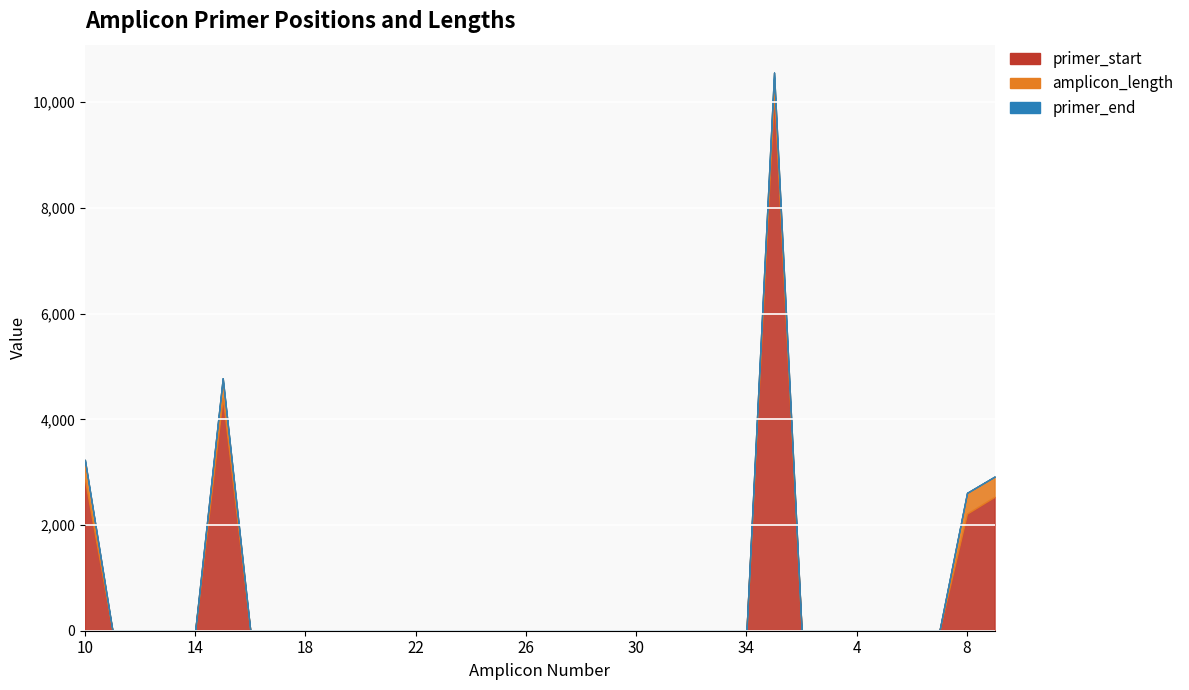

At which category is the sum across all series the highest?

35